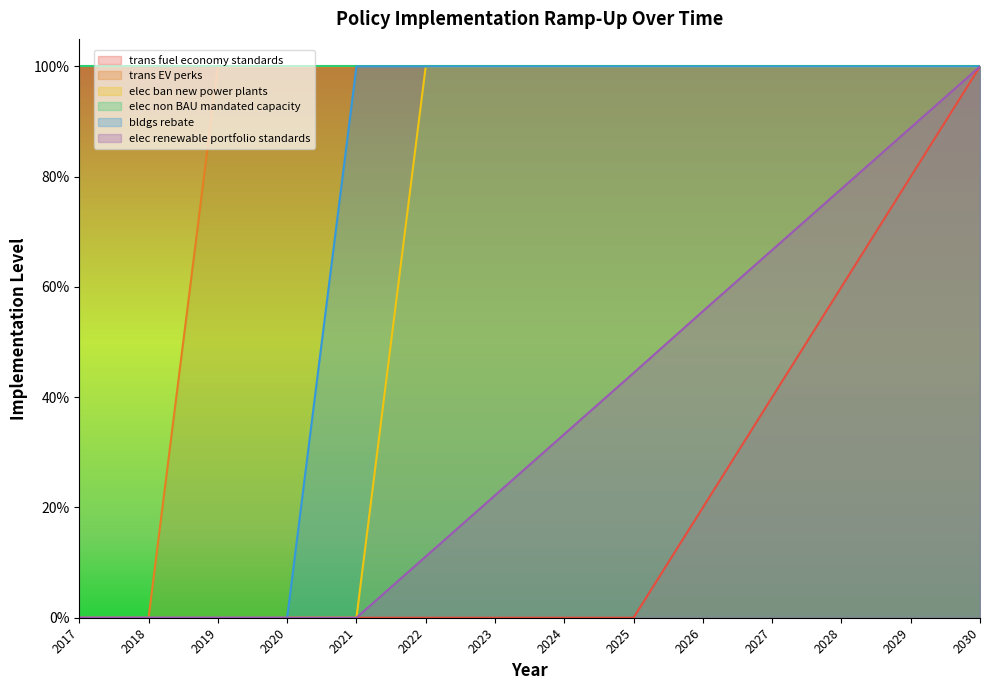

The elec renewable portfolio standards series shows 0.0 at 2018. True or false?

True